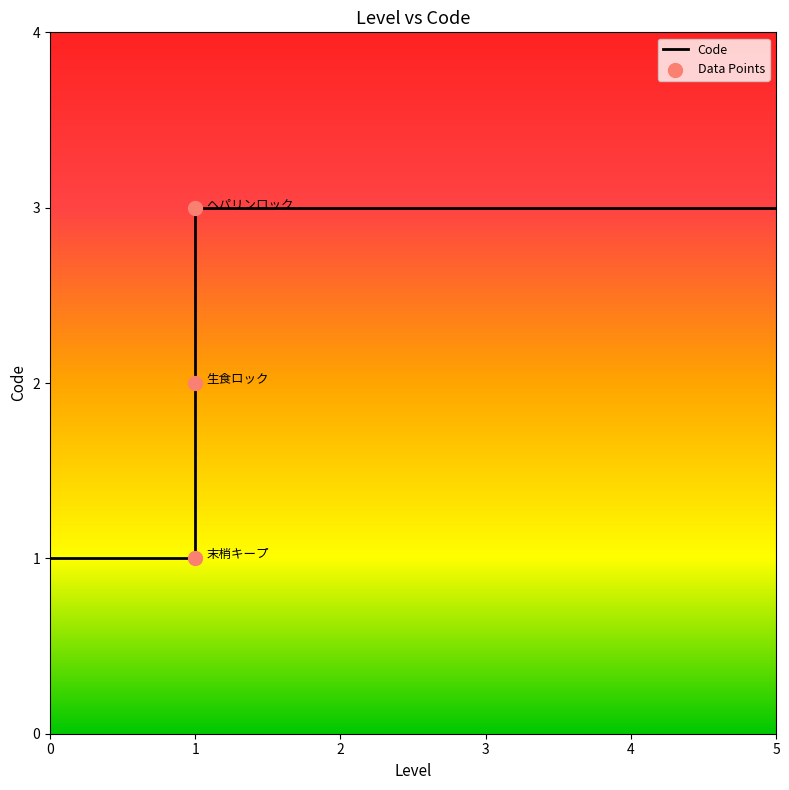

What is the change in value from 末梢キープ to 生食ロック?

+1